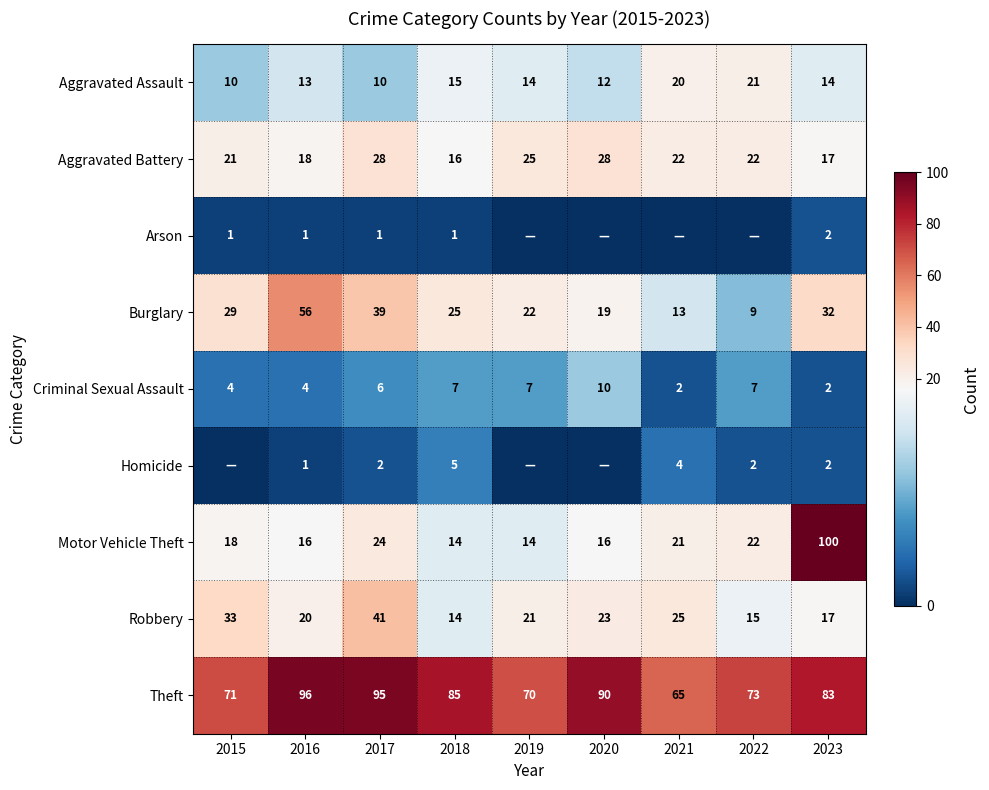

What is the spread (max minus min) of values at 2023?

98